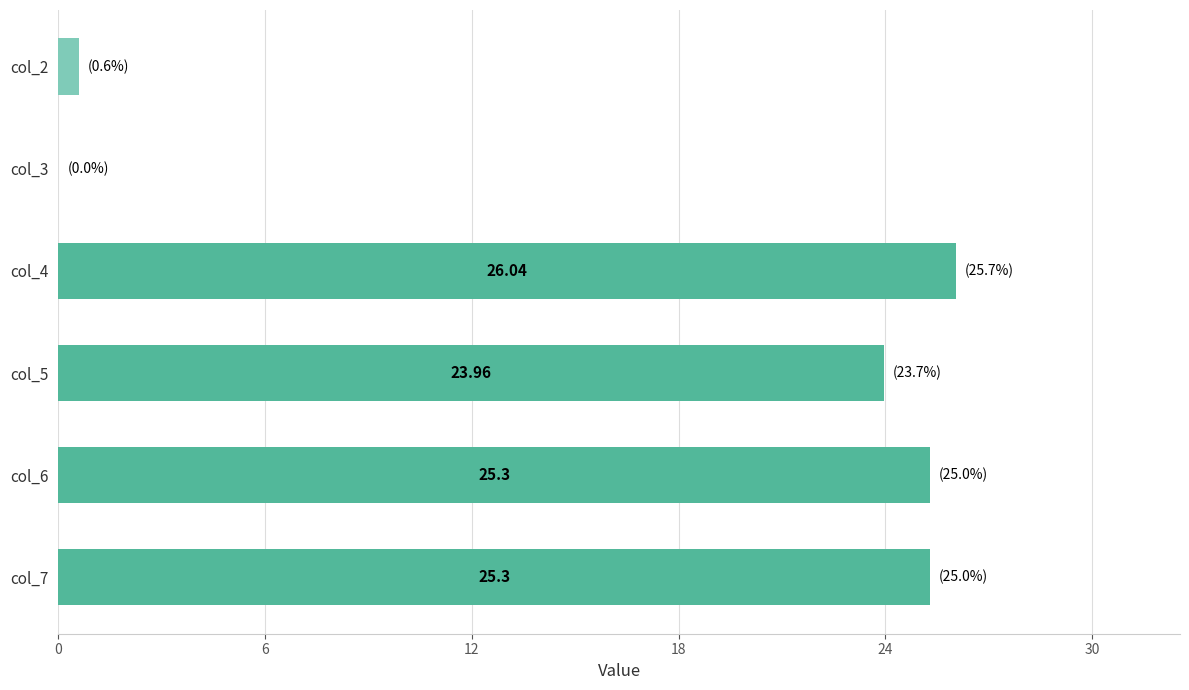

What is the ratio of the value at col_4 to the value at col_6?

1.0